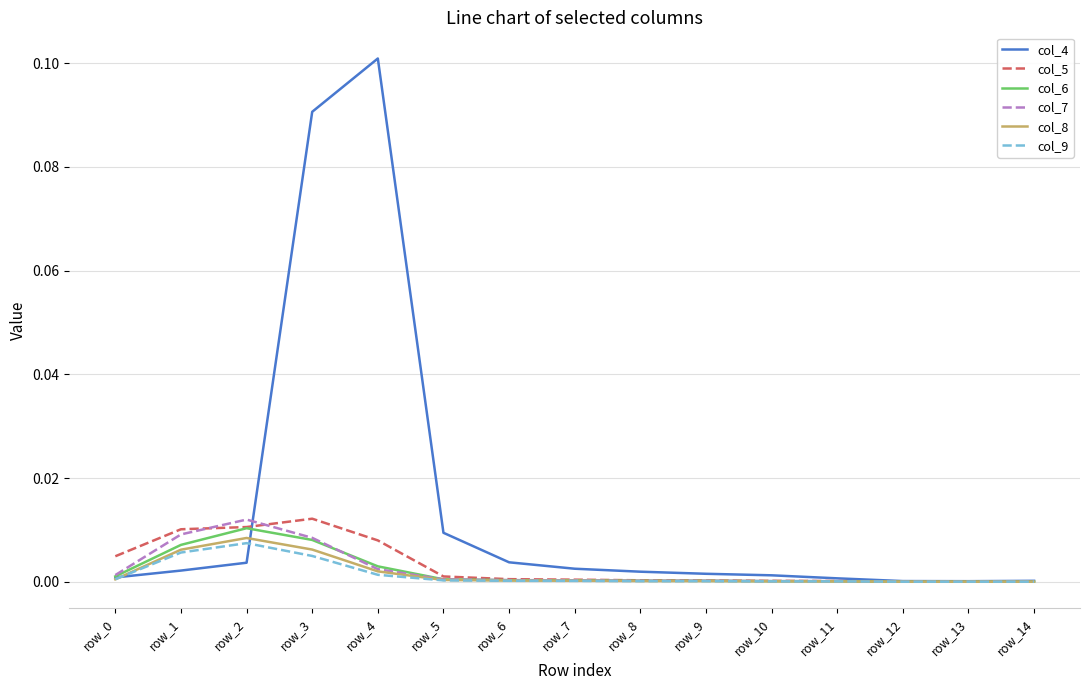

The value of col_7 at row_1 is 0.0. True or false?

True